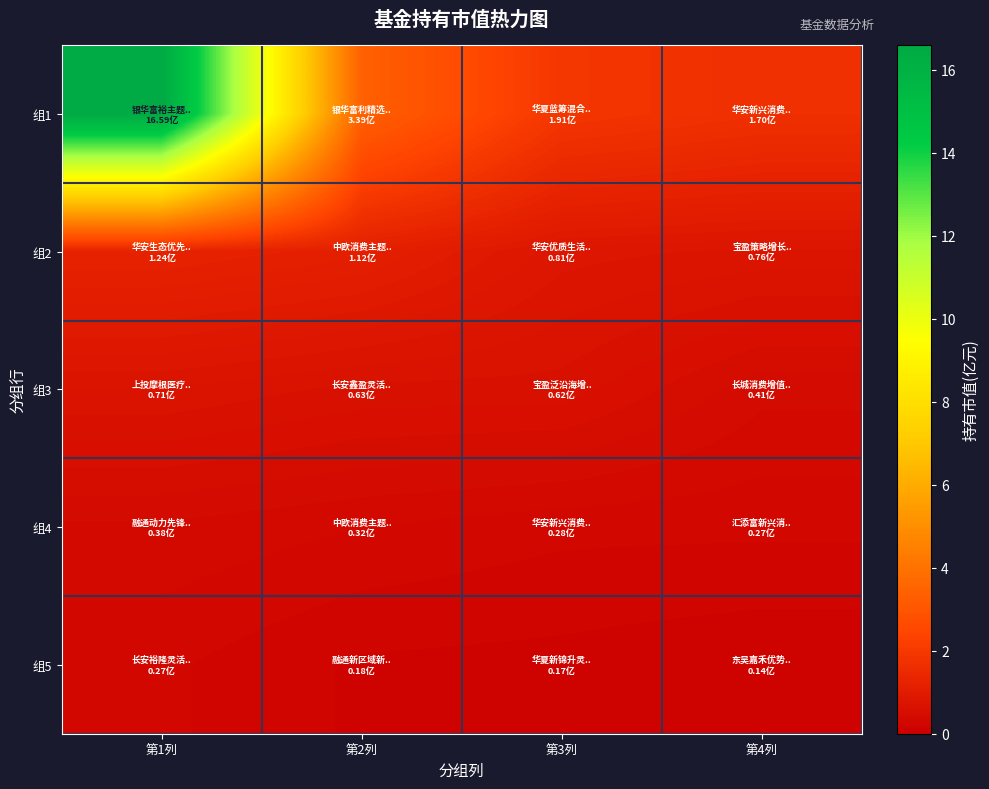

Reading left to right, extract all data points from this chart.

组1: 第1列=16.6	第2列=3.4	第3列=1.9	第4列=1.7
组2: 第1列=1.2	第2列=1.1	第3列=0.8	第4列=0.8
组3: 第1列=0.7	第2列=0.6	第3列=0.6	第4列=0.4
组4: 第1列=0.4	第2列=0.3	第3列=0.3	第4列=0.3
组5: 第1列=0.3	第2列=0.2	第3列=0.2	第4列=0.1